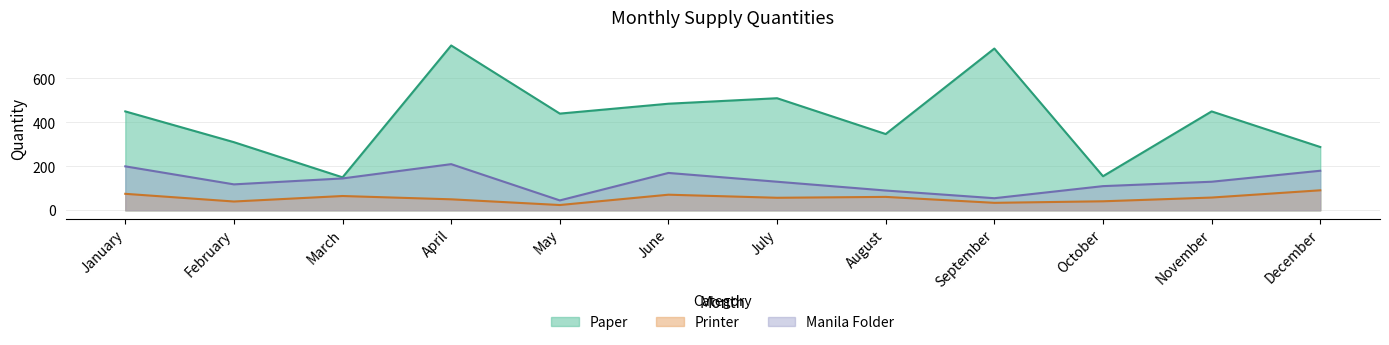

Reading right to left, transcribe all the data shown in this chart.

Paper: December=288	November=450	October=155	September=736	August=347	July=510	June=485	May=440	April=750	March=150	February=310	January=450
Printer: December=91	November=58	October=41	September=34	August=61	July=57	June=71	May=24	April=50	March=65	February=40	January=75
Manila Folder: December=180	November=130	October=110	September=55	August=90	July=130	June=170	May=45	April=210	March=145	February=118	January=200